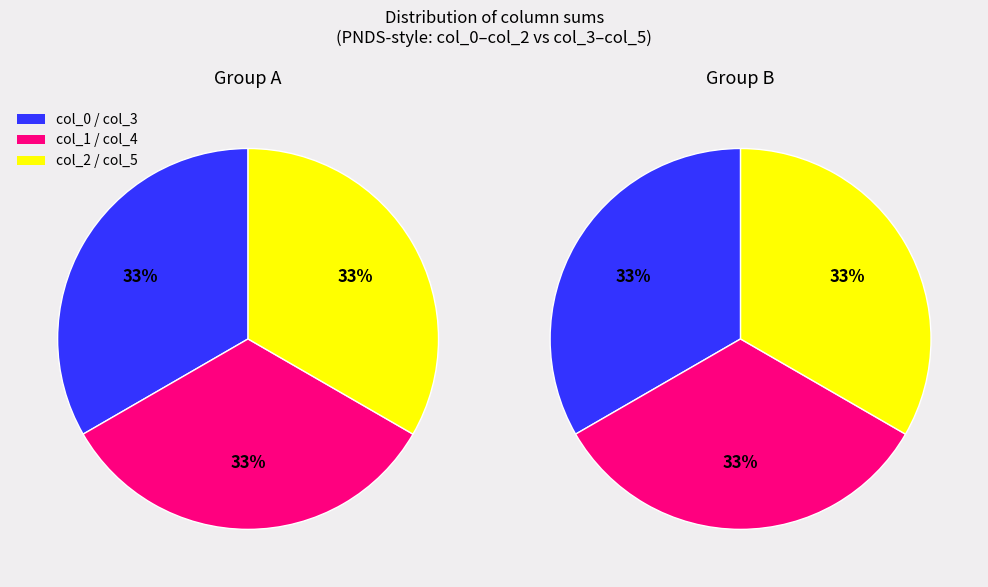

How many slices are in this pie chart?

6